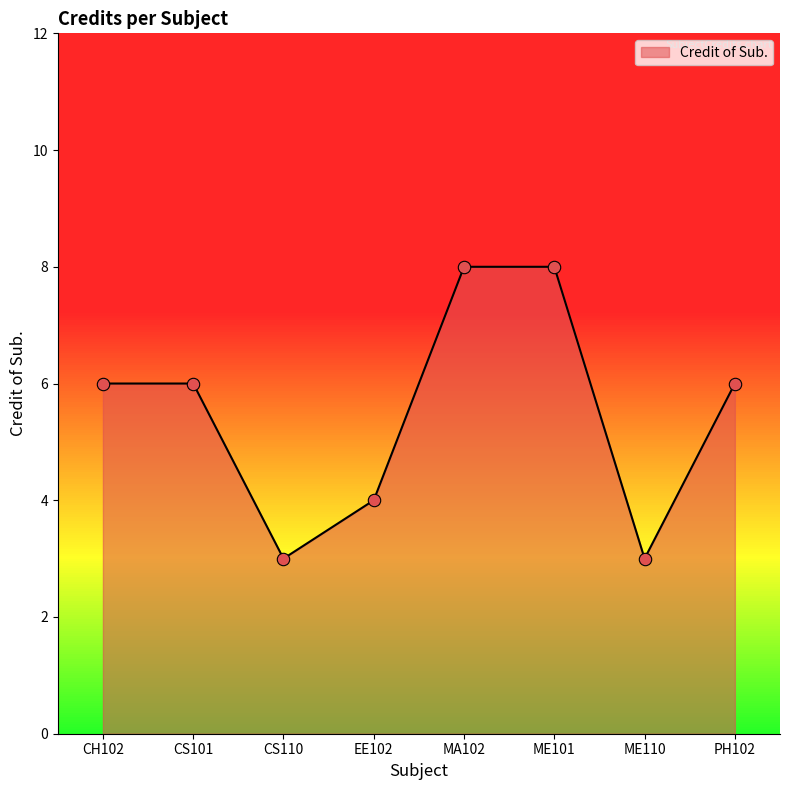

What is the ratio of the value at ME101 to the value at CS101?

1.3